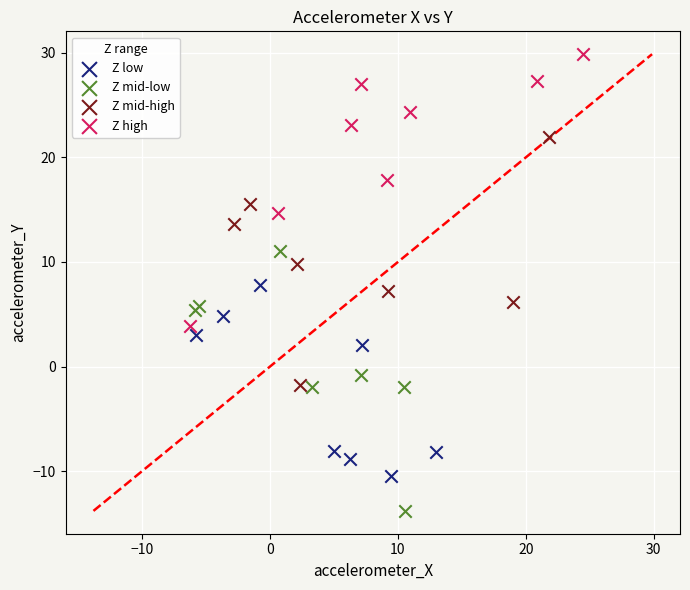

What are all the series names shown in the legend?

Z low, Z mid-low, Z mid-high, Z high